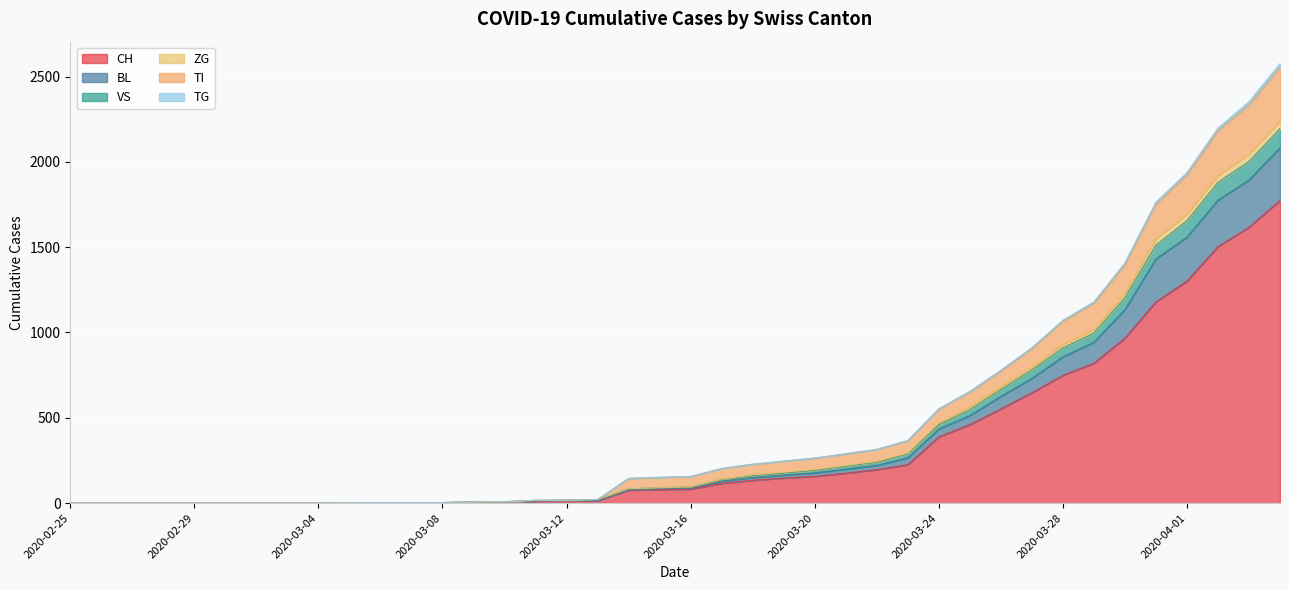

How many positive values does the TG series have?

31